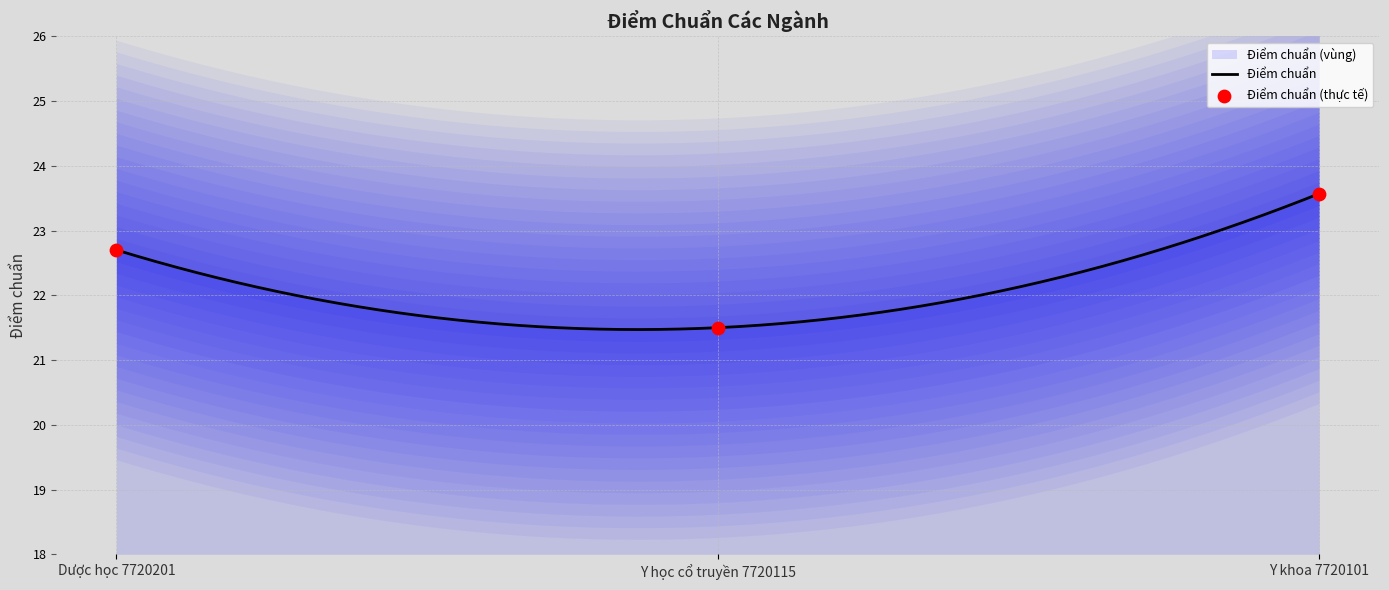

What is the change in value from Y học cổ truyền 7720115 to Y khoa 7720101?

+2.1